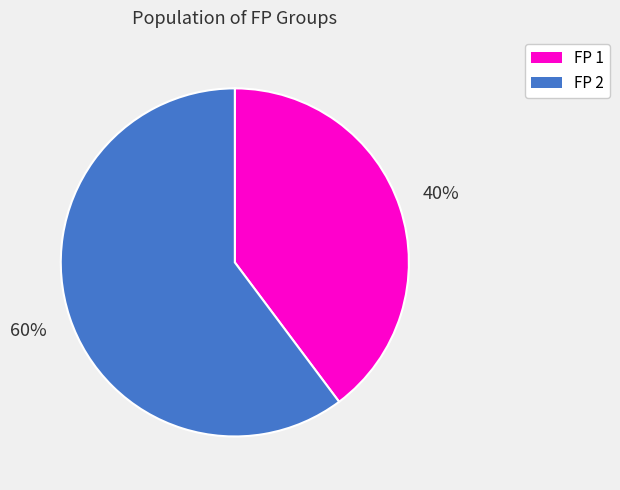

To the nearest percent, what is the difference between the largest and smallest slice percentages?

20%